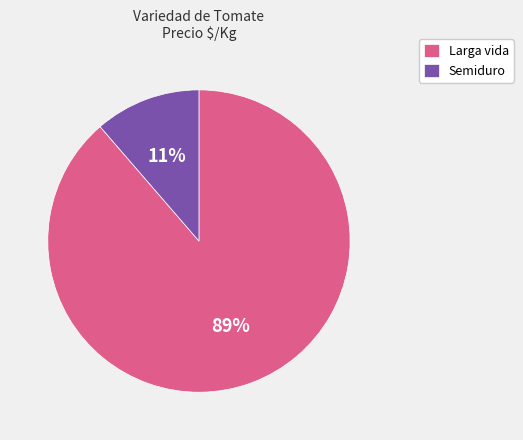

What percentage is the Semiduro slice, to the nearest percent?

11%